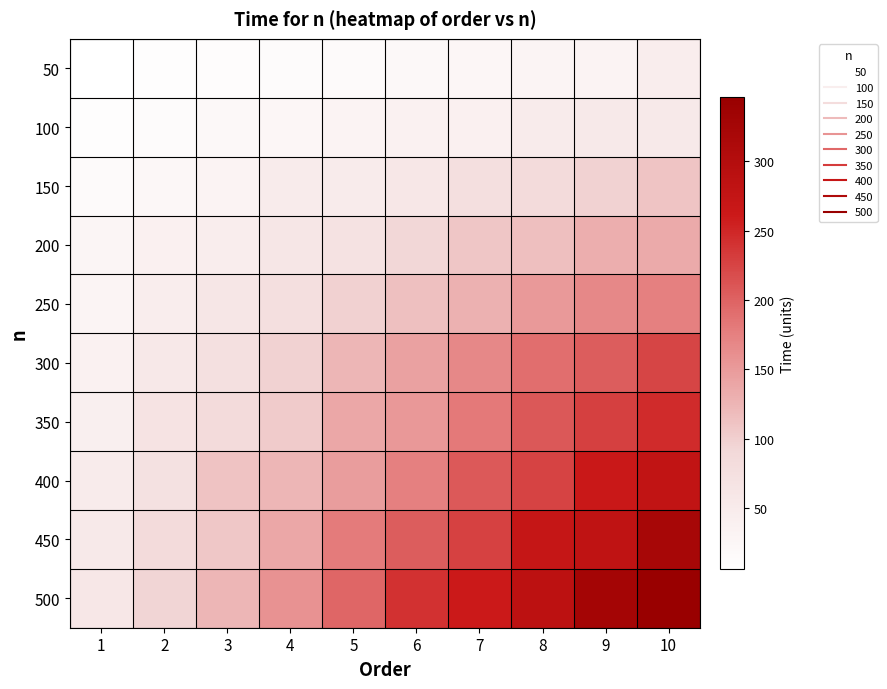

At how many categories does at least one series exceed 187?

6